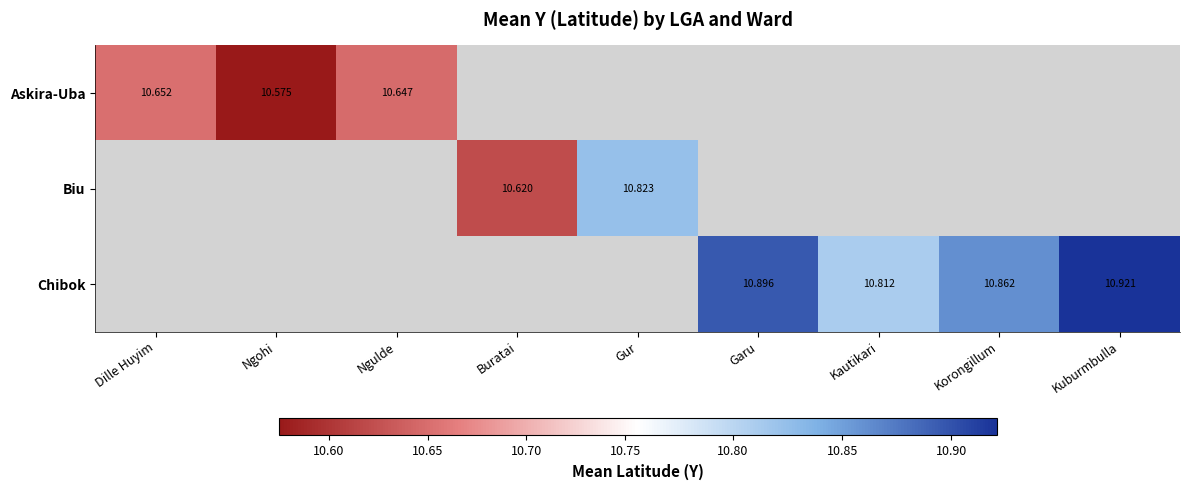

How many categories are shown in the chart?

9